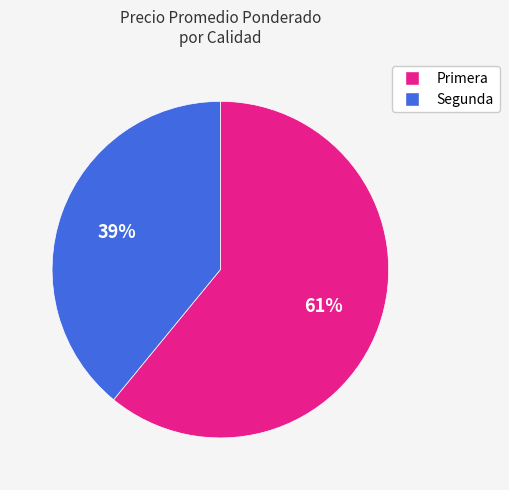

Is there a majority slice in this chart?

Yes